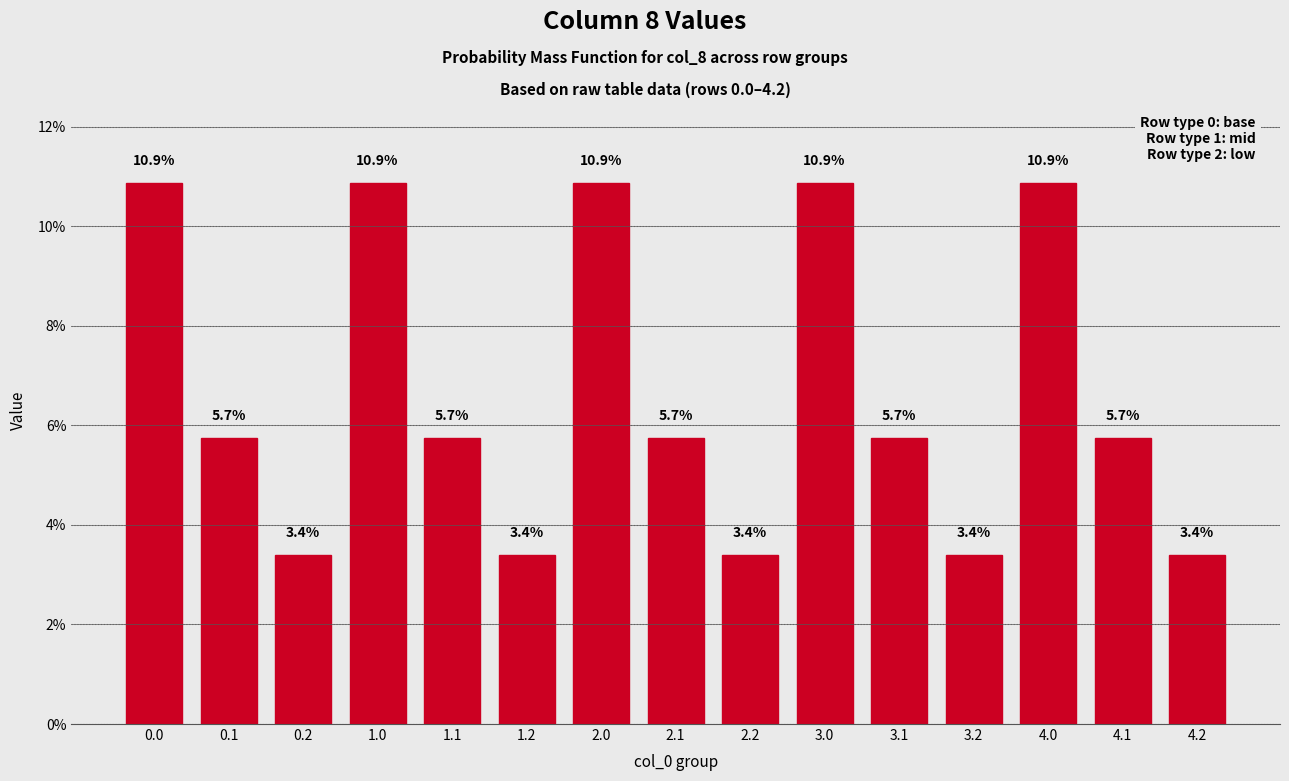

Reading left to right, transcribe all the data shown in this chart.

10.9	5.7	3.4	10.9	5.7	3.4	10.9	5.7	3.4	10.9	5.7	3.4	10.9	5.7	3.4